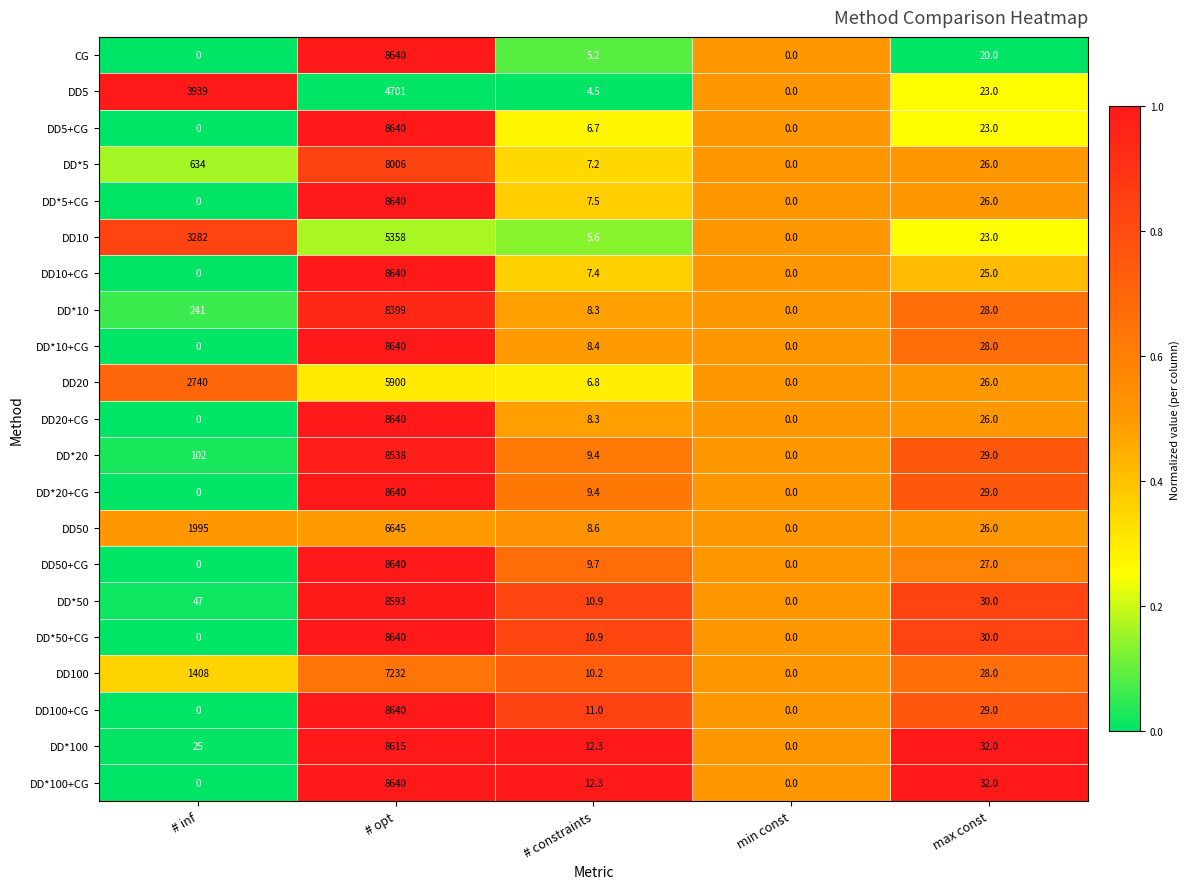

What is the difference between the highest and lowest values at # inf?

3939.0